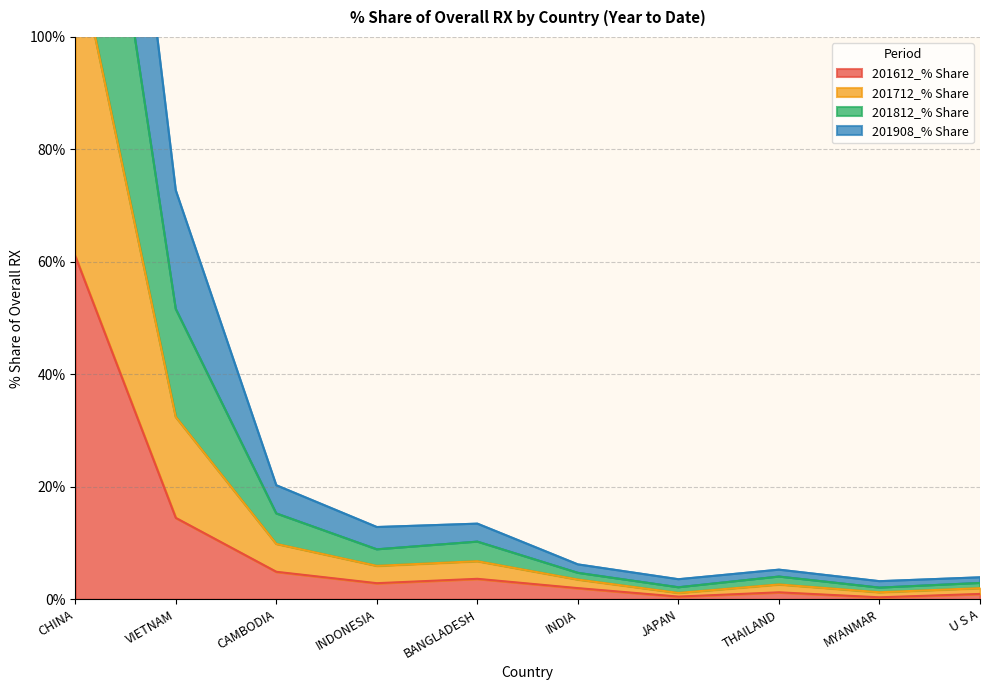

How many series are shown in this chart?

4